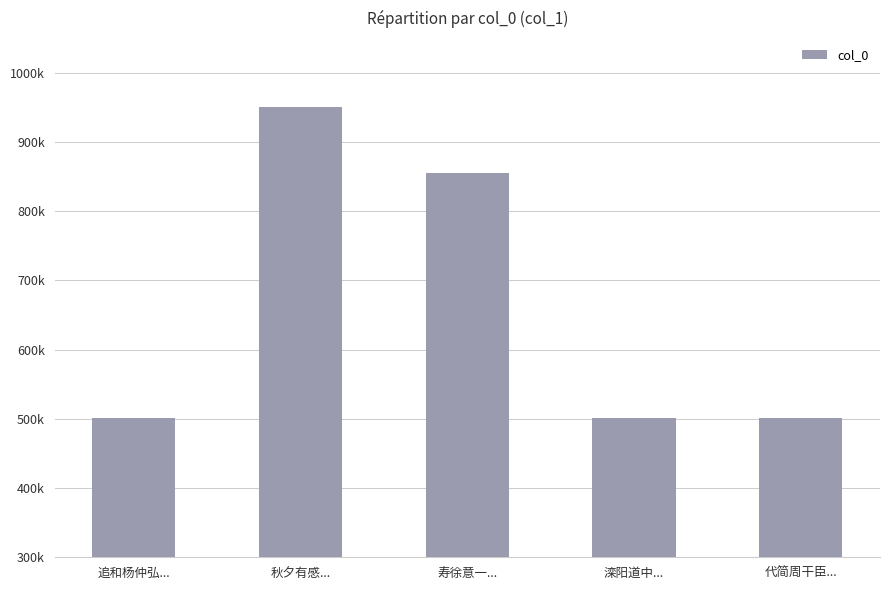

Reading left to right, extract all data points from this chart.

501302	950793	854558	501402	501491